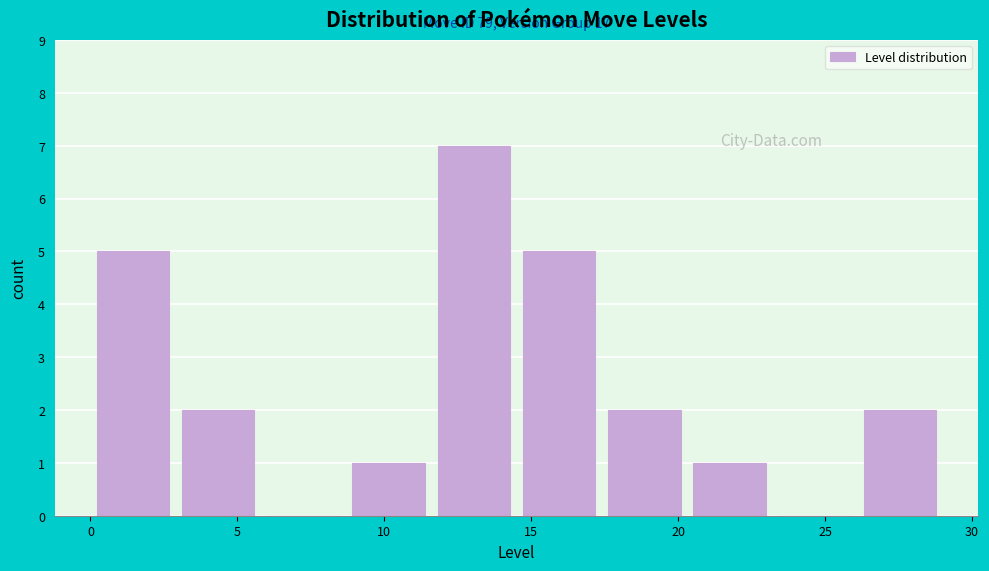

Over which range of the x-axis is the bar tallest?

11.6 to 14.5